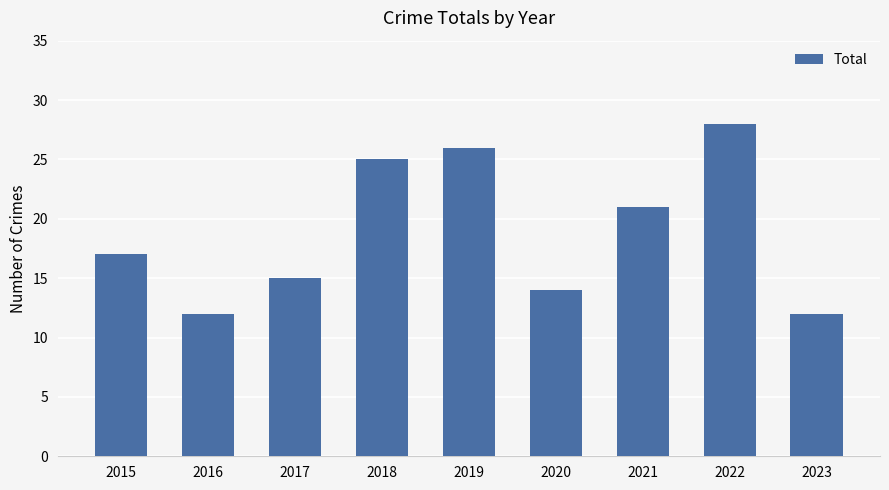

What is the average value?

19